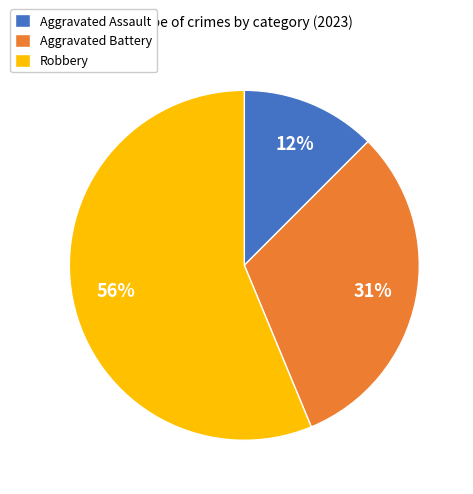

True or false: Aggravated Assault accounts for 12% of the total.

True